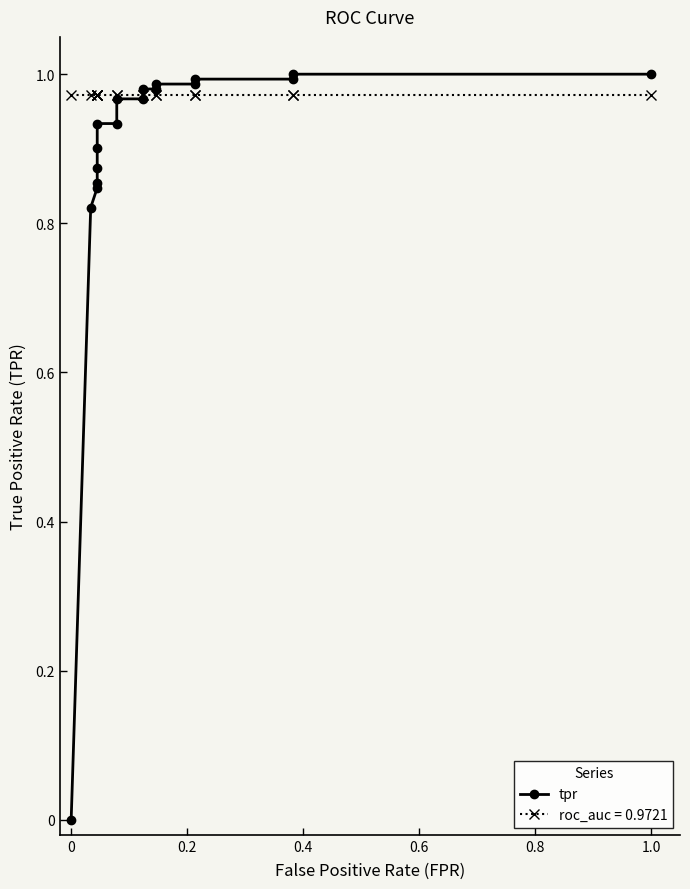

Is this an area chart (filled region under the line)?

No